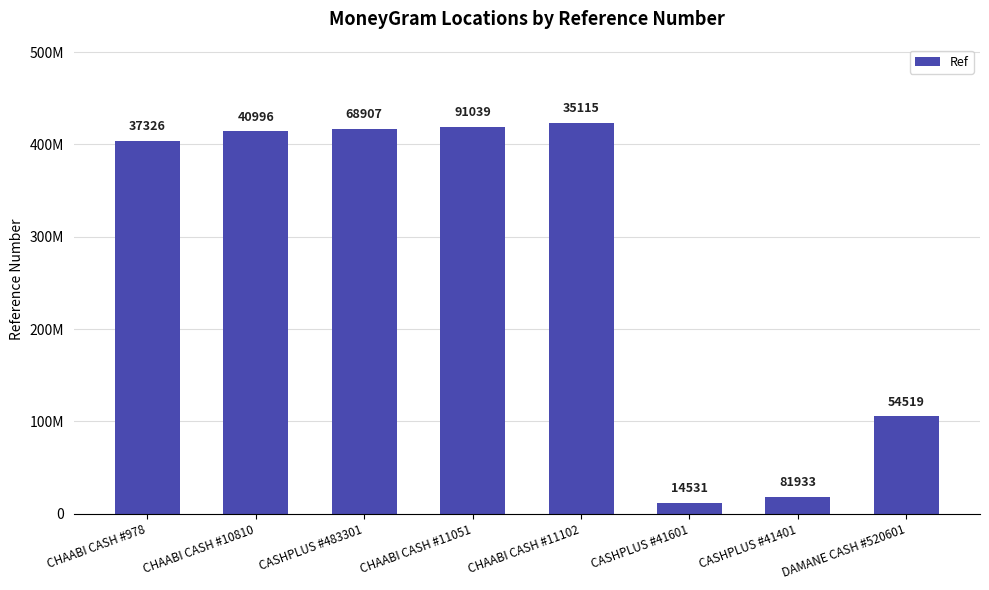

What is the label of the 2nd bar from the left?

CHAABI CASH #10810